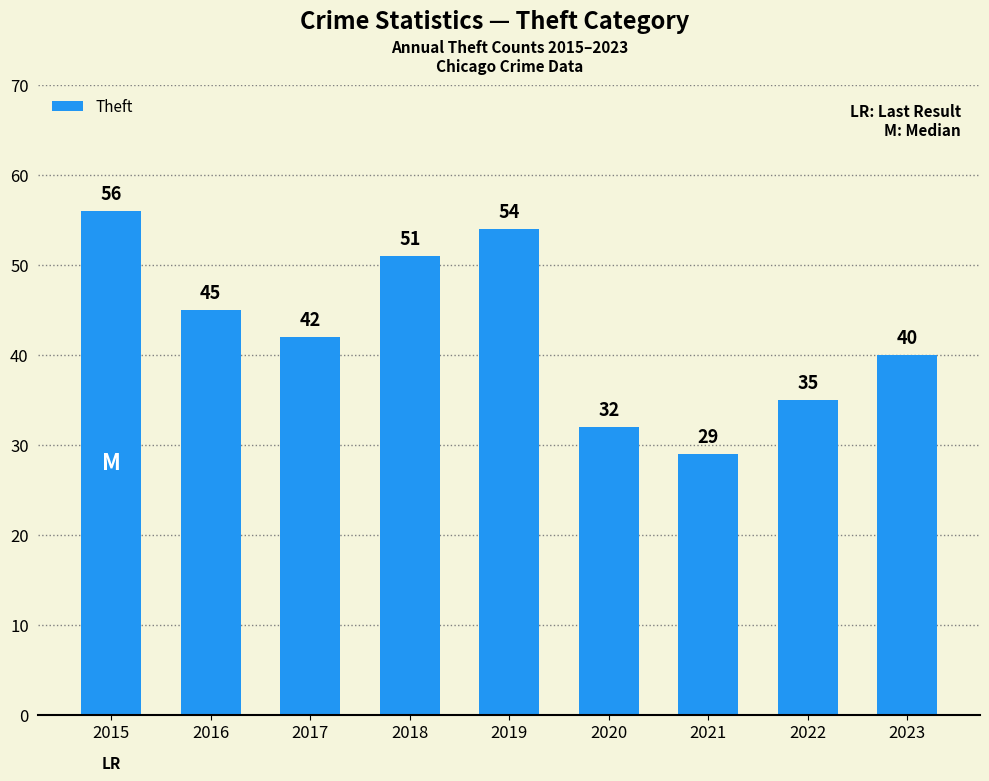

What is the change in value from 2015 to 2020?

-24